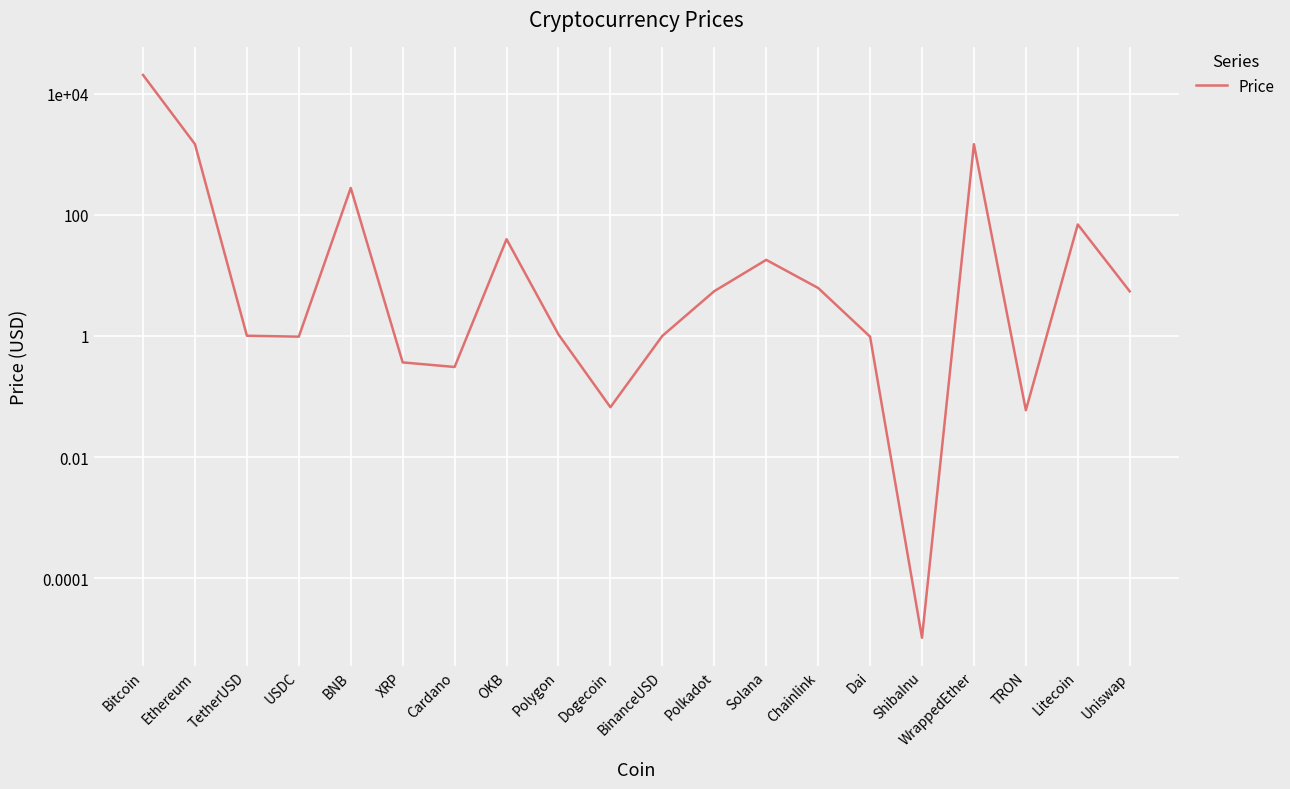

What is the sum of the values at OKB and Dai?

40.7